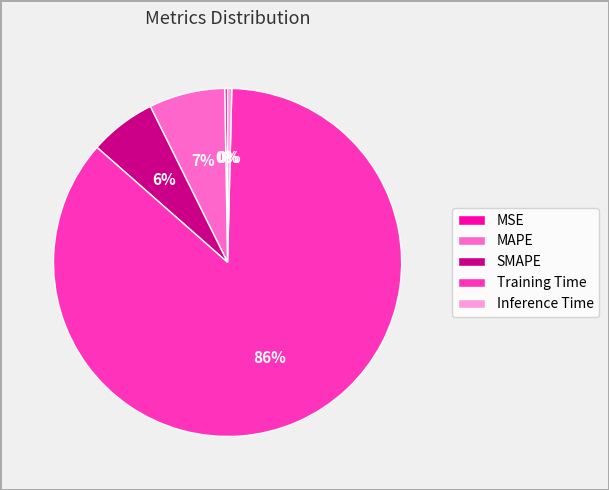

To the nearest percent, what percentage of the pie is MAPE?

7%